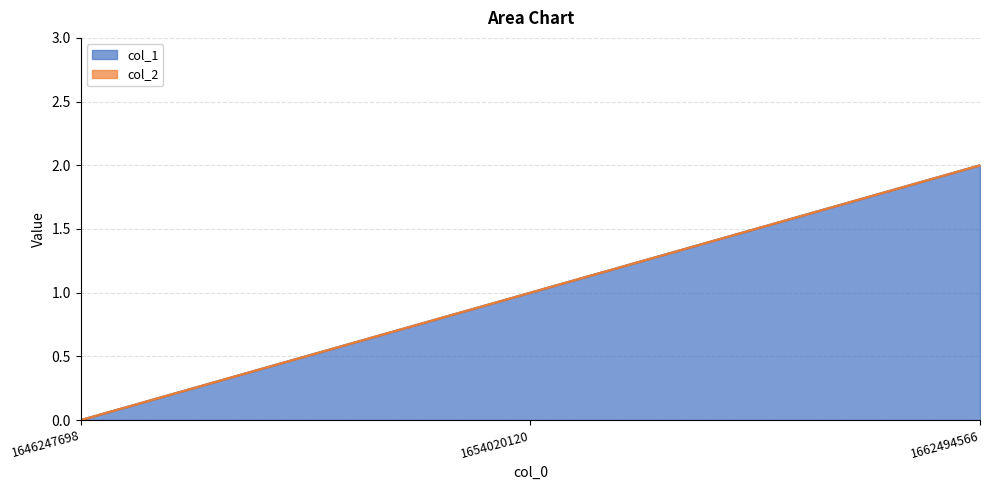

What is the maximum value shown in the chart?

2